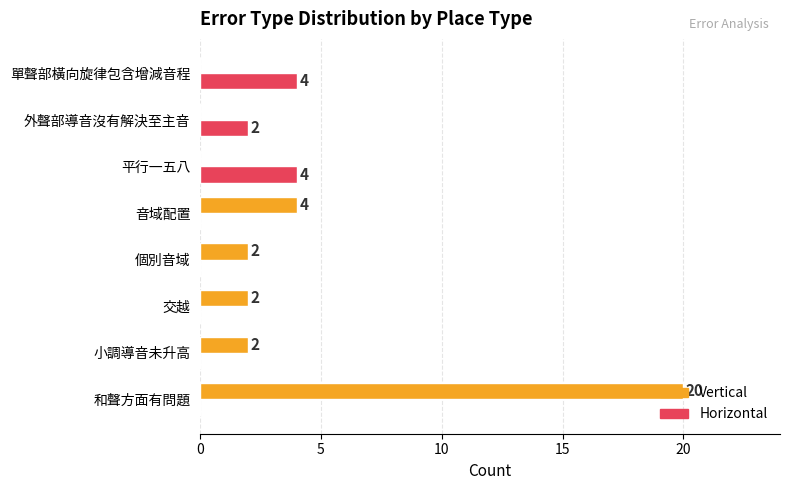

What is the sum of the Vertical values at 和聲方面有問題 and 平行一五八?

20